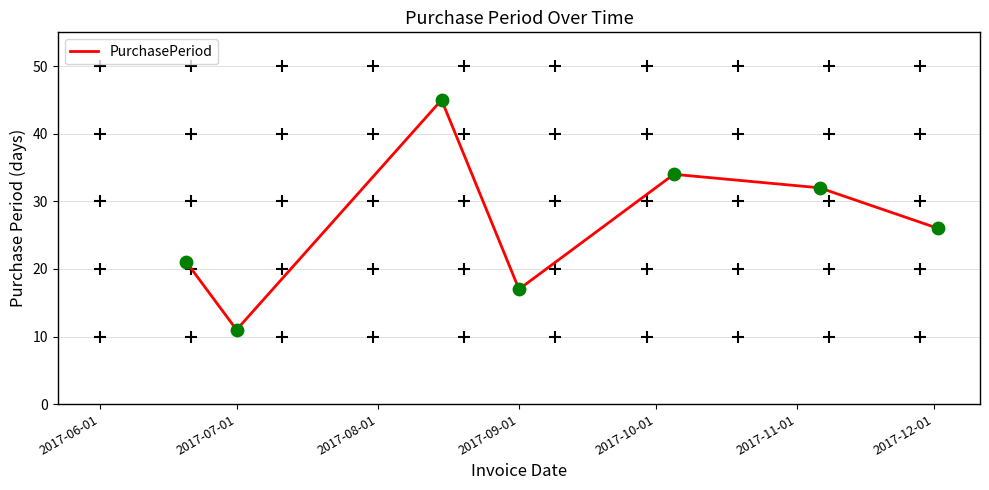

What is the sum of all values?

186